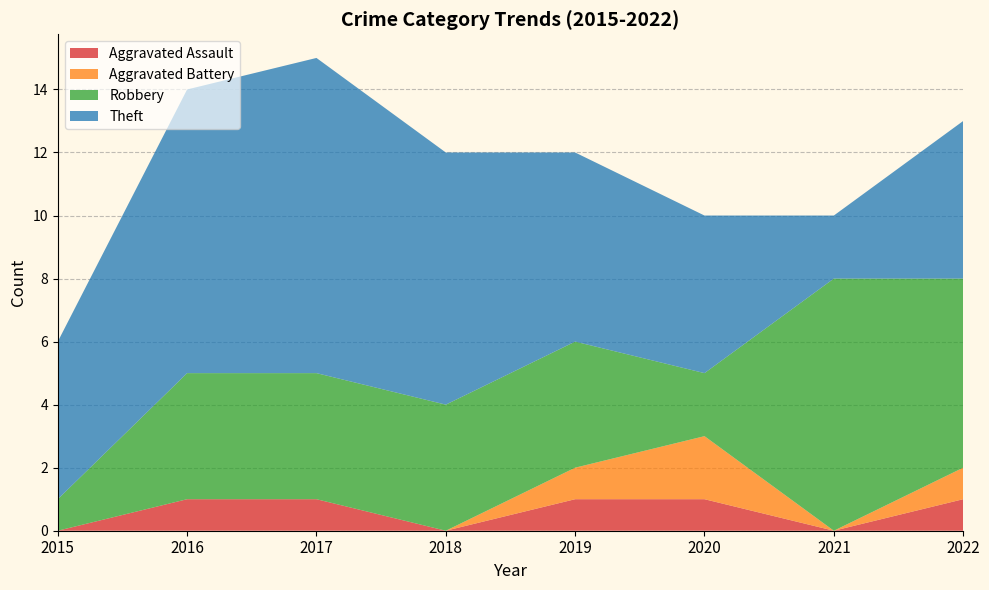

Reading left to right, what are all the values shown in this chart?

Aggravated Assault: 2015=0	2016=1	2017=1	2018=0	2019=1	2020=1	2021=0	2022=1
Aggravated Battery: 2015=0	2016=0	2017=0	2018=0	2019=1	2020=2	2021=0	2022=1
Robbery: 2015=1	2016=4	2017=4	2018=4	2019=4	2020=2	2021=8	2022=6
Theft: 2015=5	2016=9	2017=10	2018=8	2019=6	2020=5	2021=2	2022=5